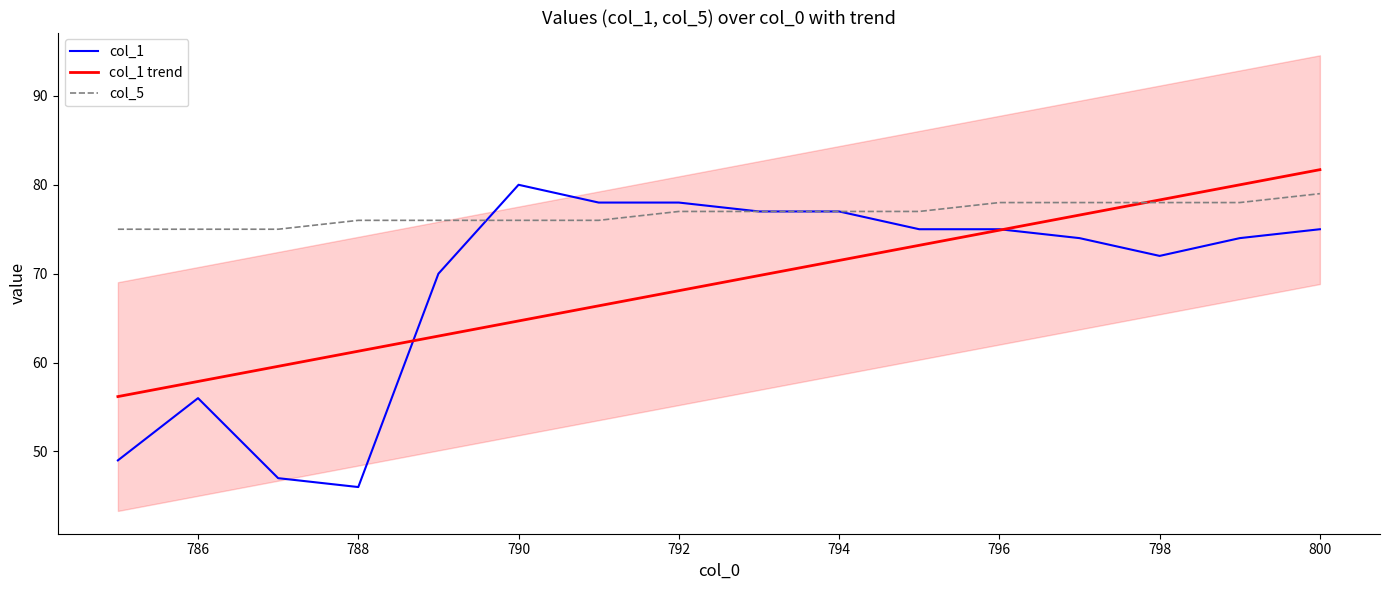

What is the maximum value for col_5?

79.0